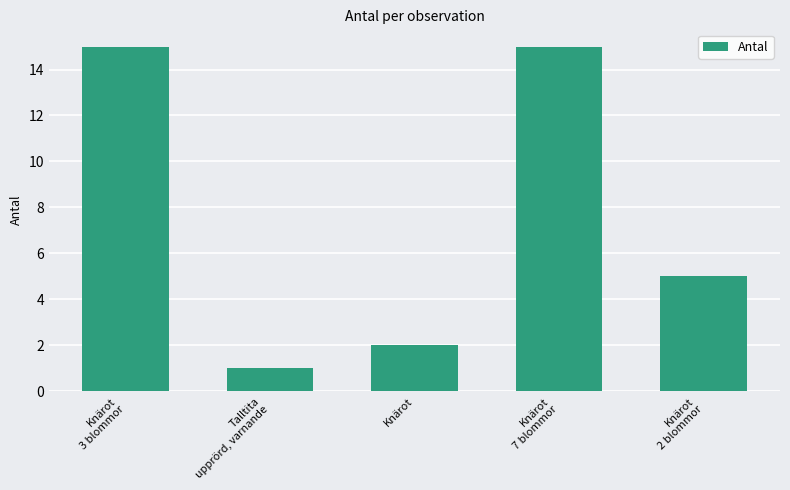

What is the difference between the maximum and minimum values?

14